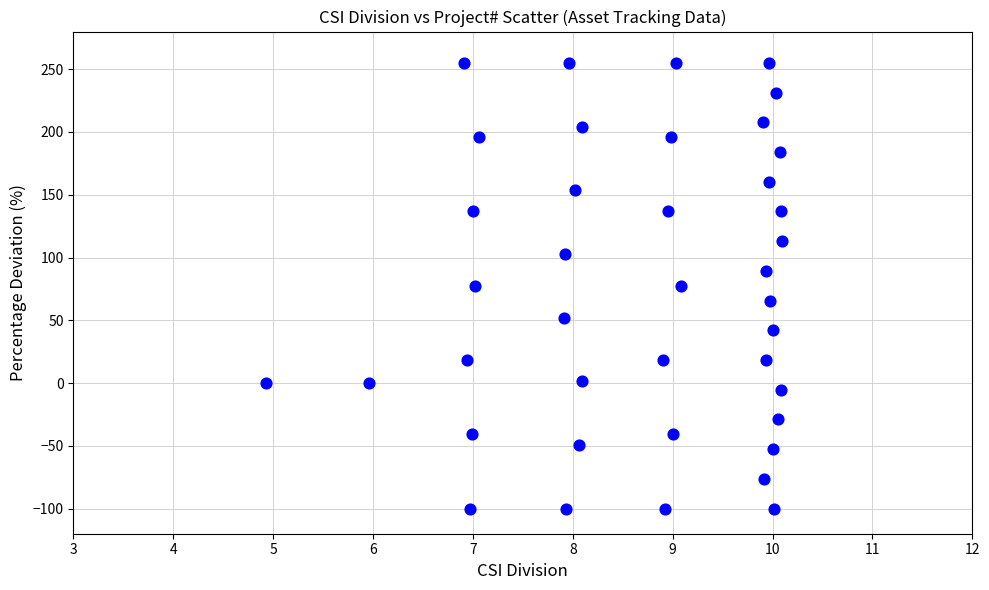

What is the range of X values (max minus min)?

5.2